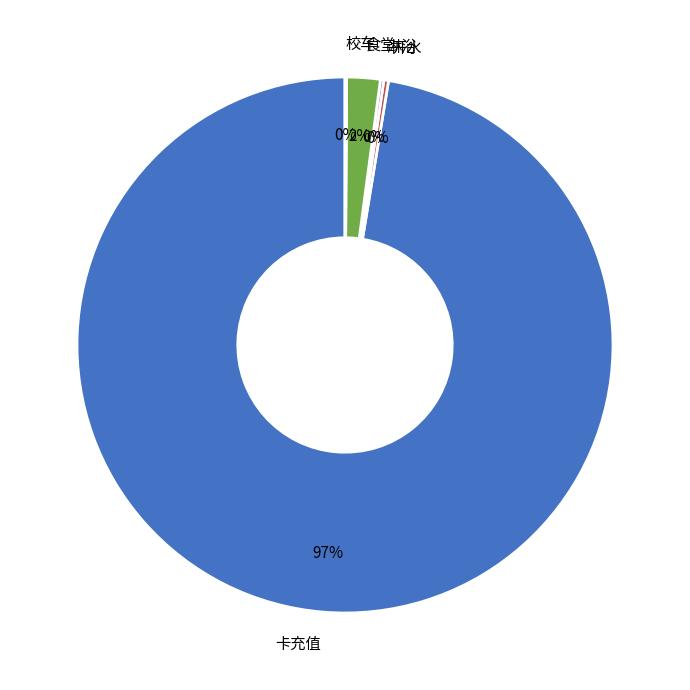

To the nearest percent, what is the average slice percentage?

20%